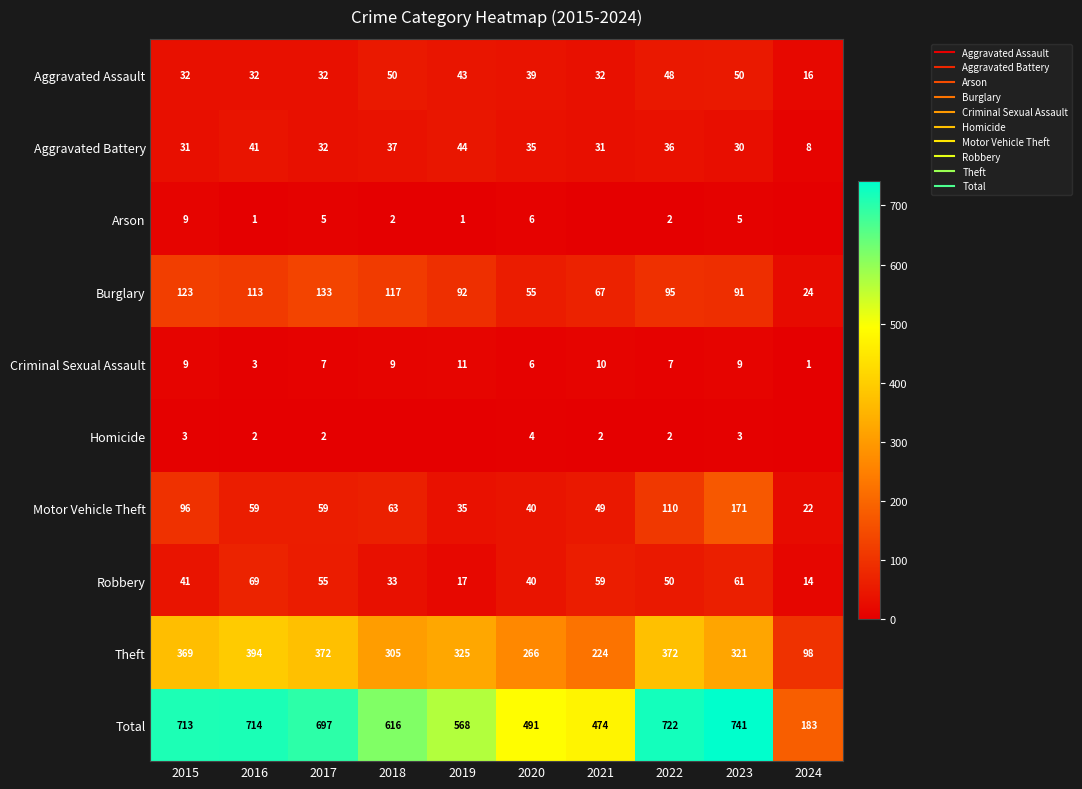

How many series are shown in this chart?

10